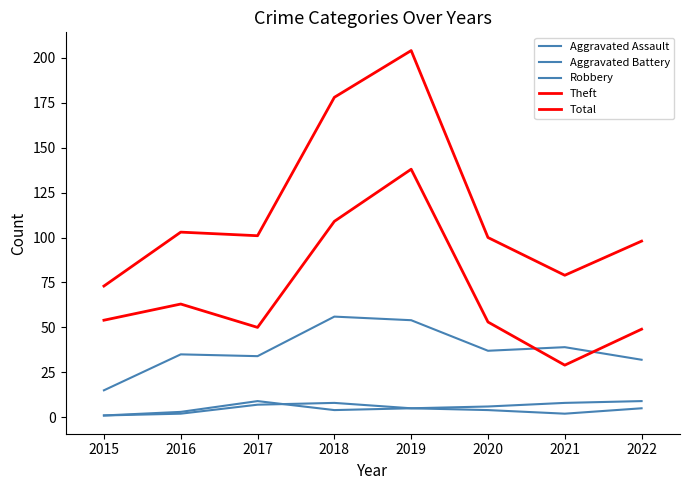

How many data points in Aggravated Battery are less than 6?

4